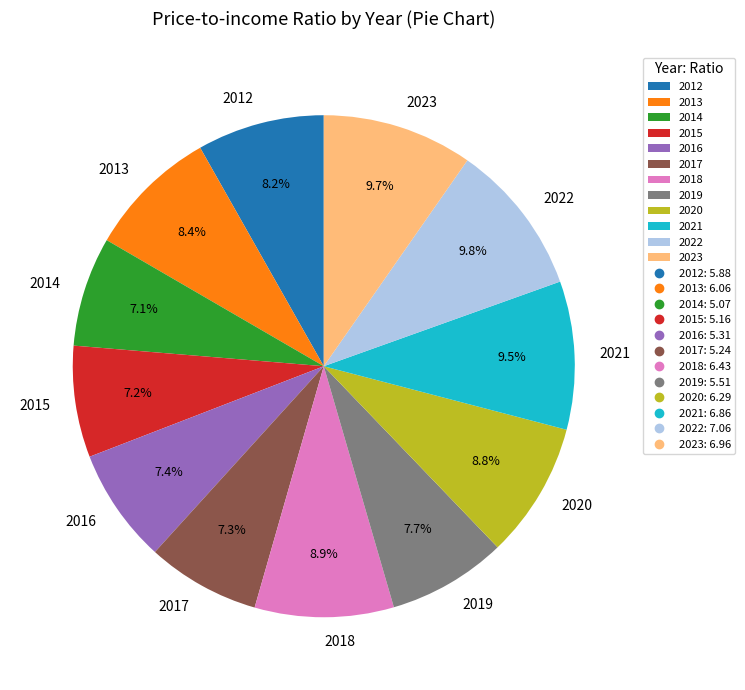

Count the number of slices in the pie.

12